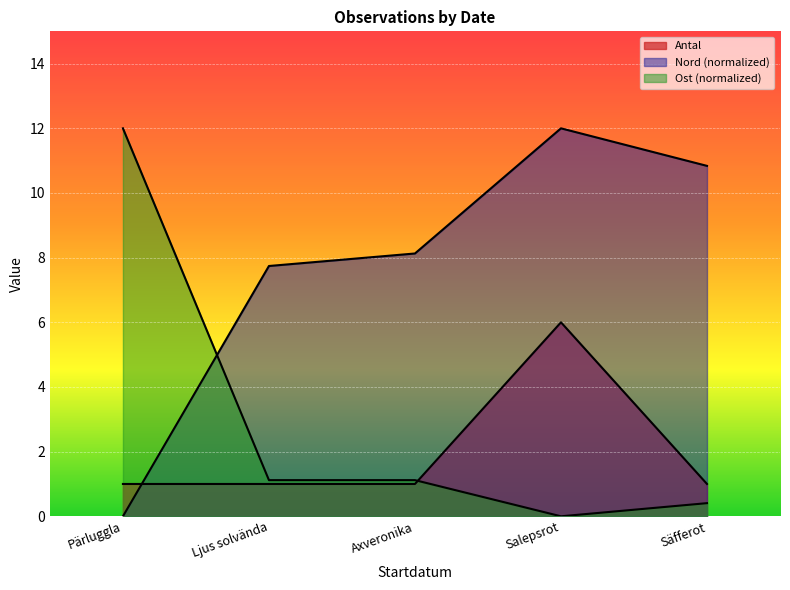

Does the chart display data point markers on the line(s)?

No